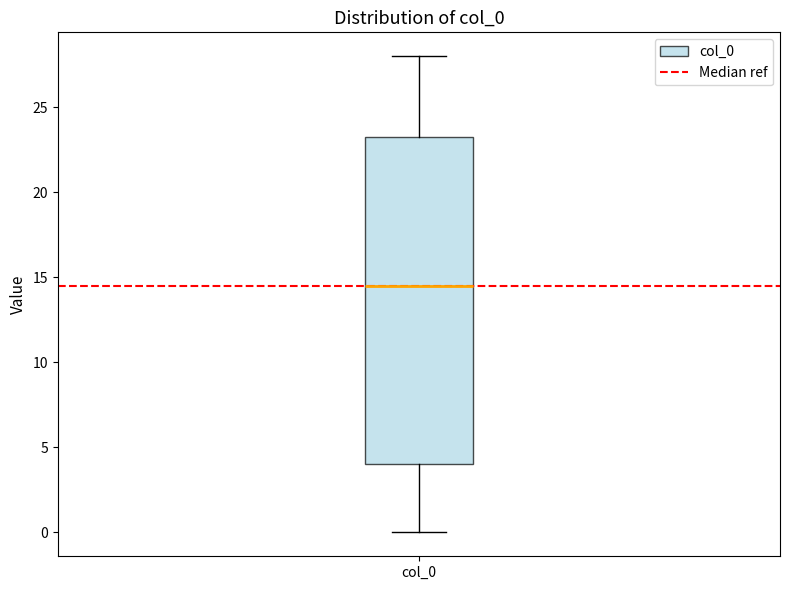

Where is the lower edge of the box for col_0 on the y-axis? The values are not printed on the chart, so give them approximately, as read against the axis.

4.0